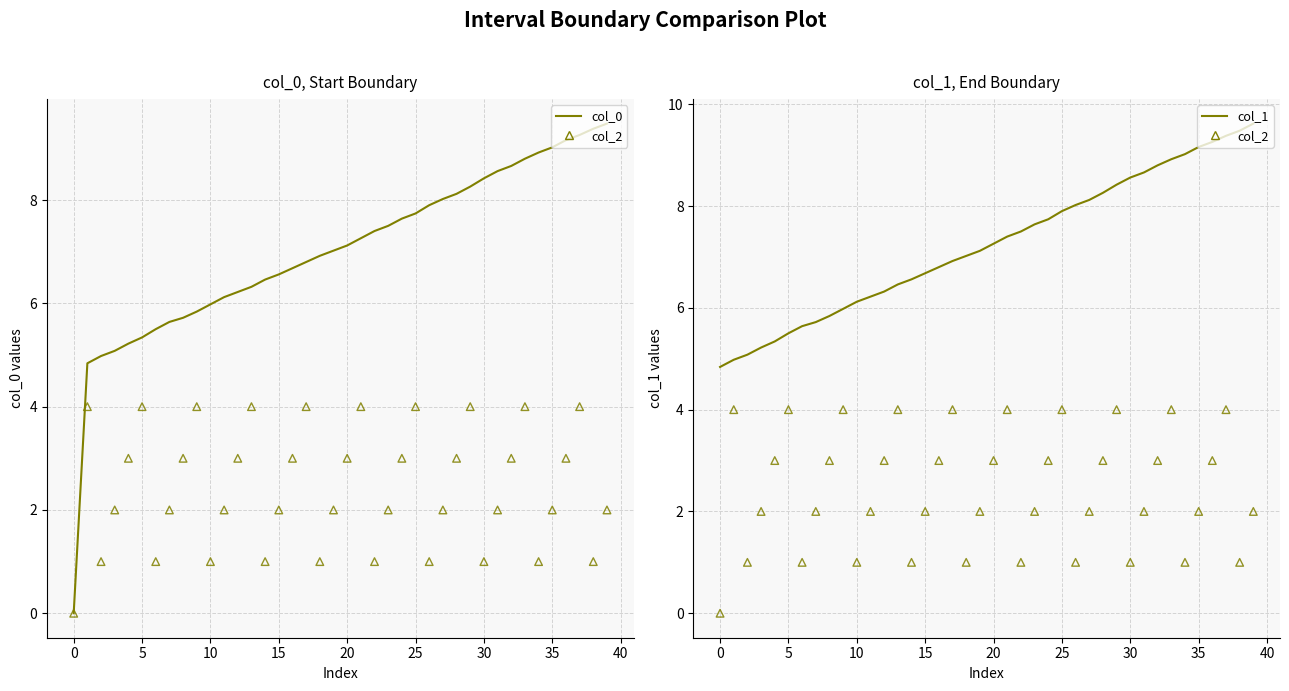

What are all the series names shown in the legend?

col_0, col_2 (markers), col_1